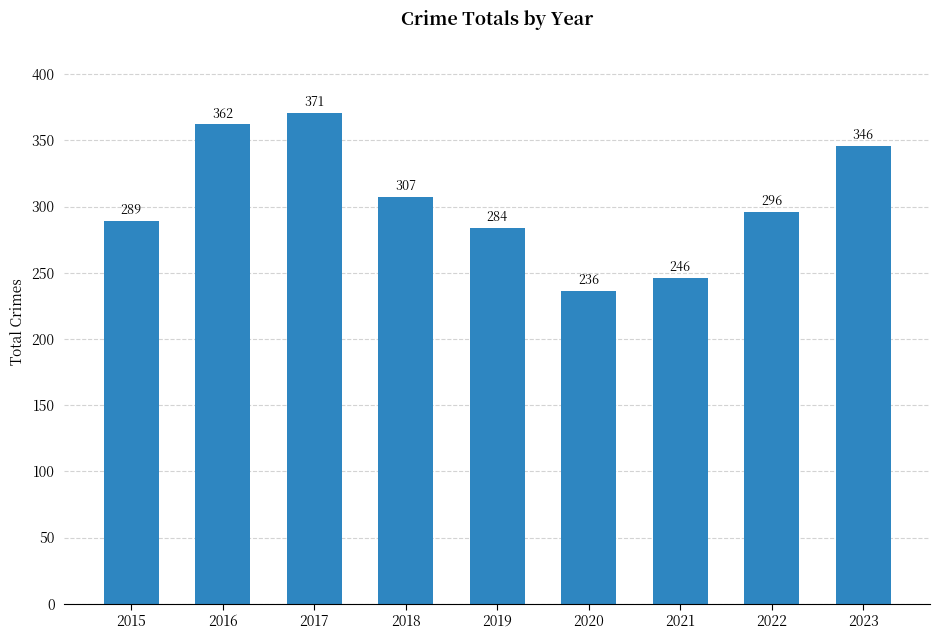

What is the difference between the values at 2019 and 2018?

23